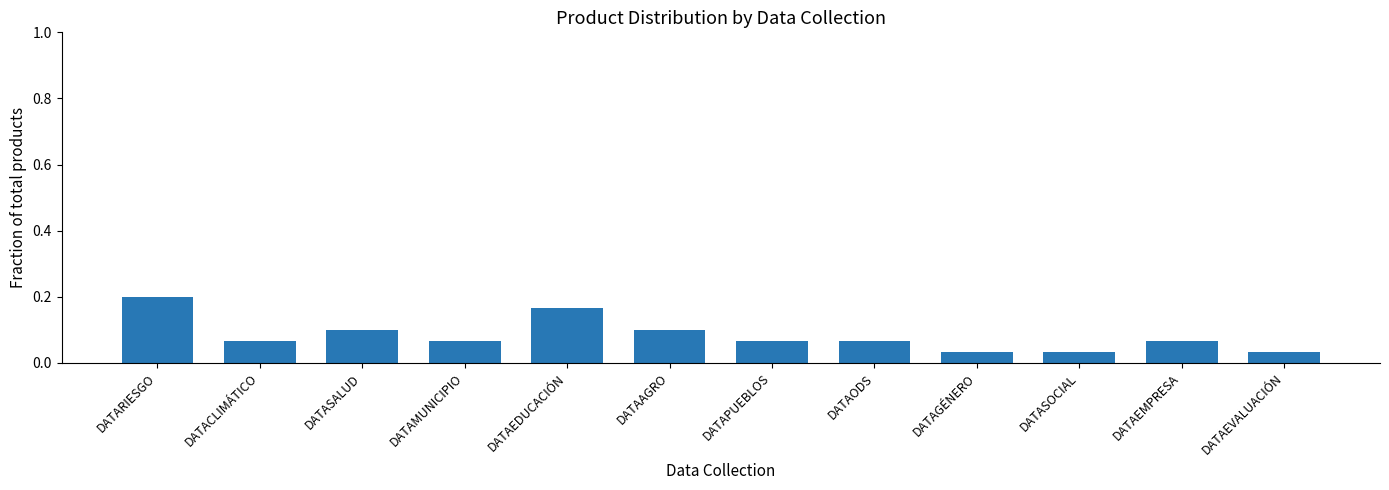

What is the sum of all values?

1.0